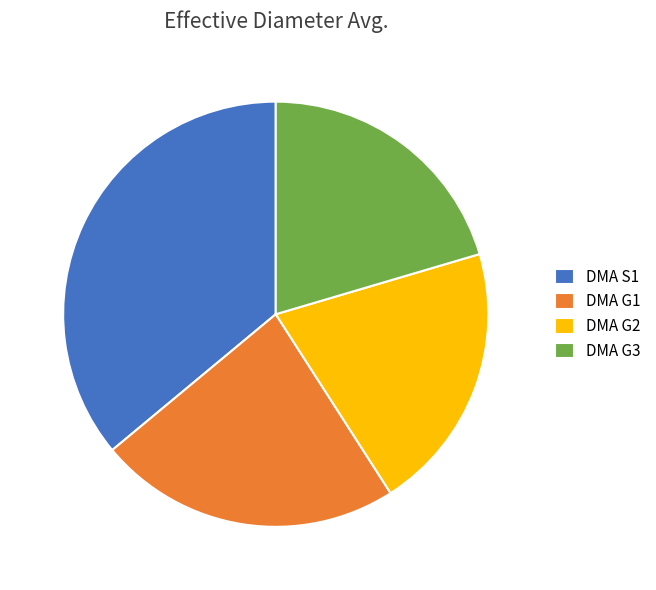

Count the number of slices in the pie.

4